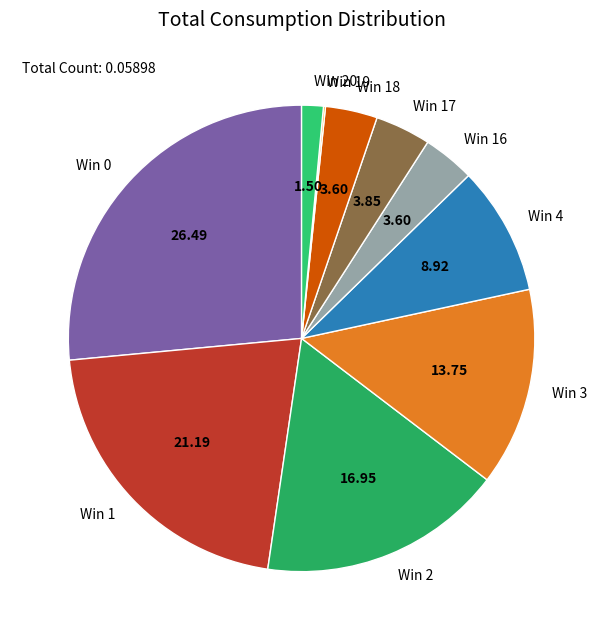

What is the ratio of the value at Win 4 to the value at Win 20?

5.9